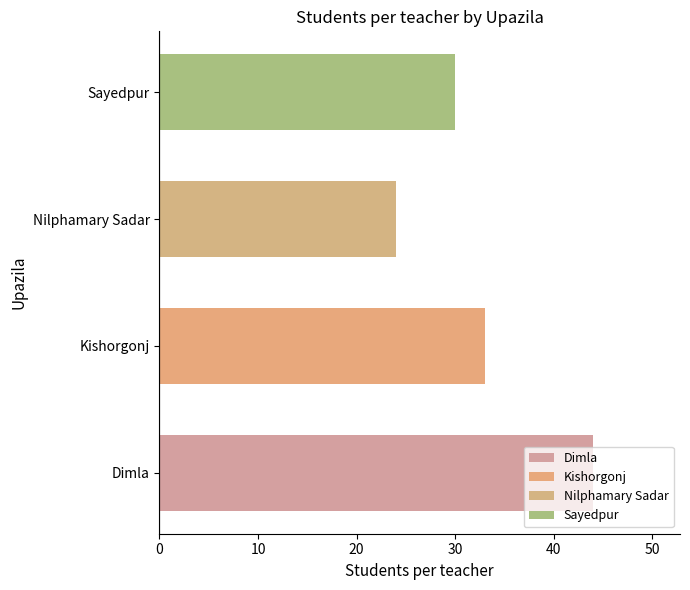

How many categories are shown in the chart?

4